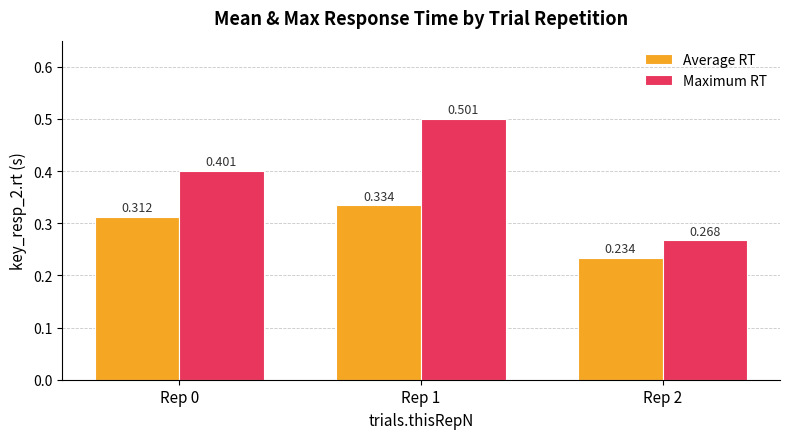

How many bars are there in each group?

2